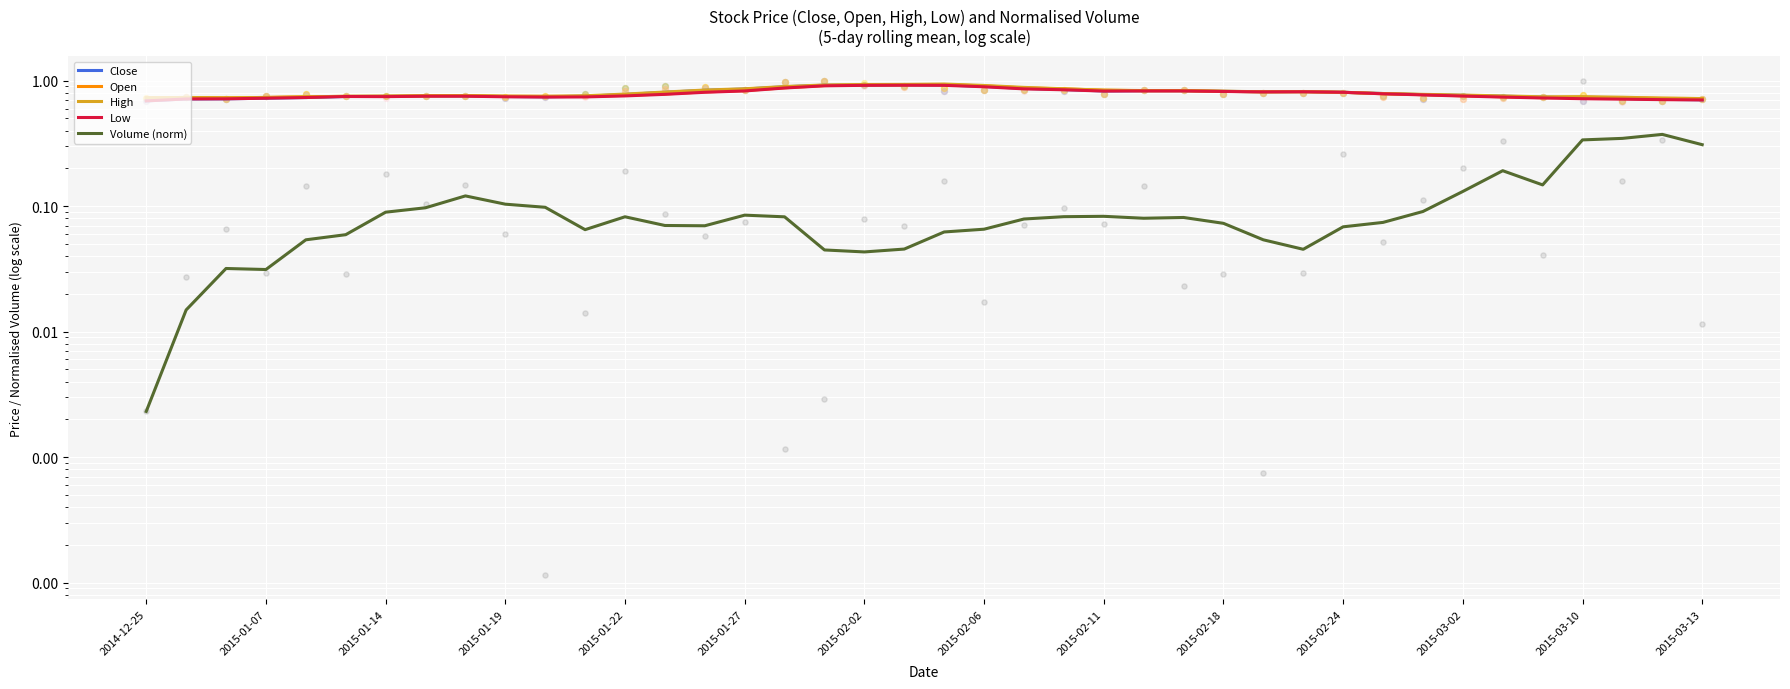

Is the value of Volume (norm) at 36 greater than the value of Low at 25?

No